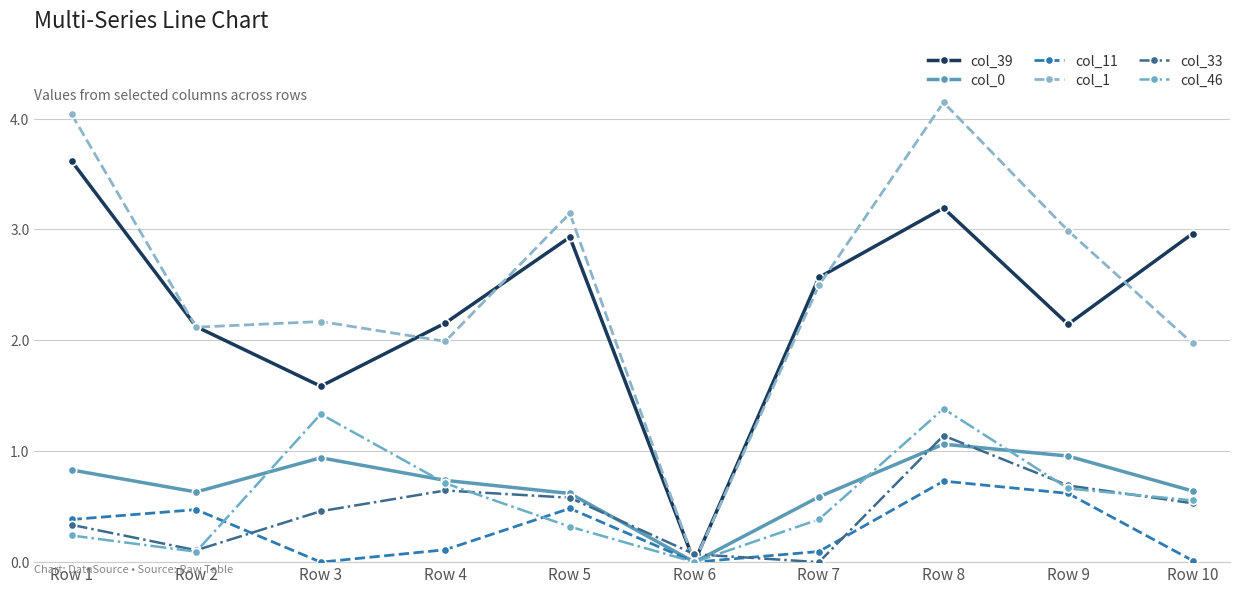

True or false: col_39 has a value of 2.6 at Row 7.

True